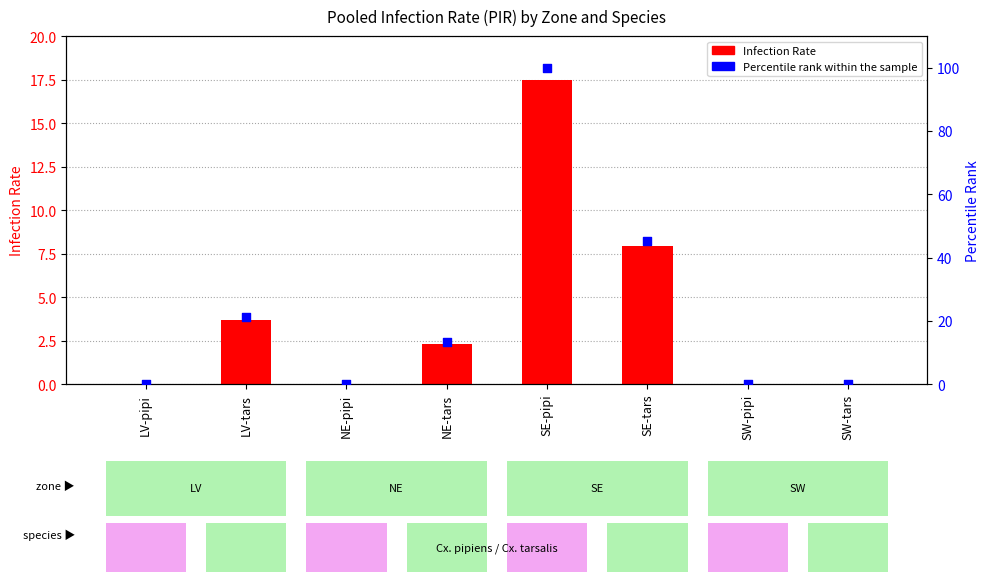

Which series has the widest spread of Y values?

Percentile rank within the sample